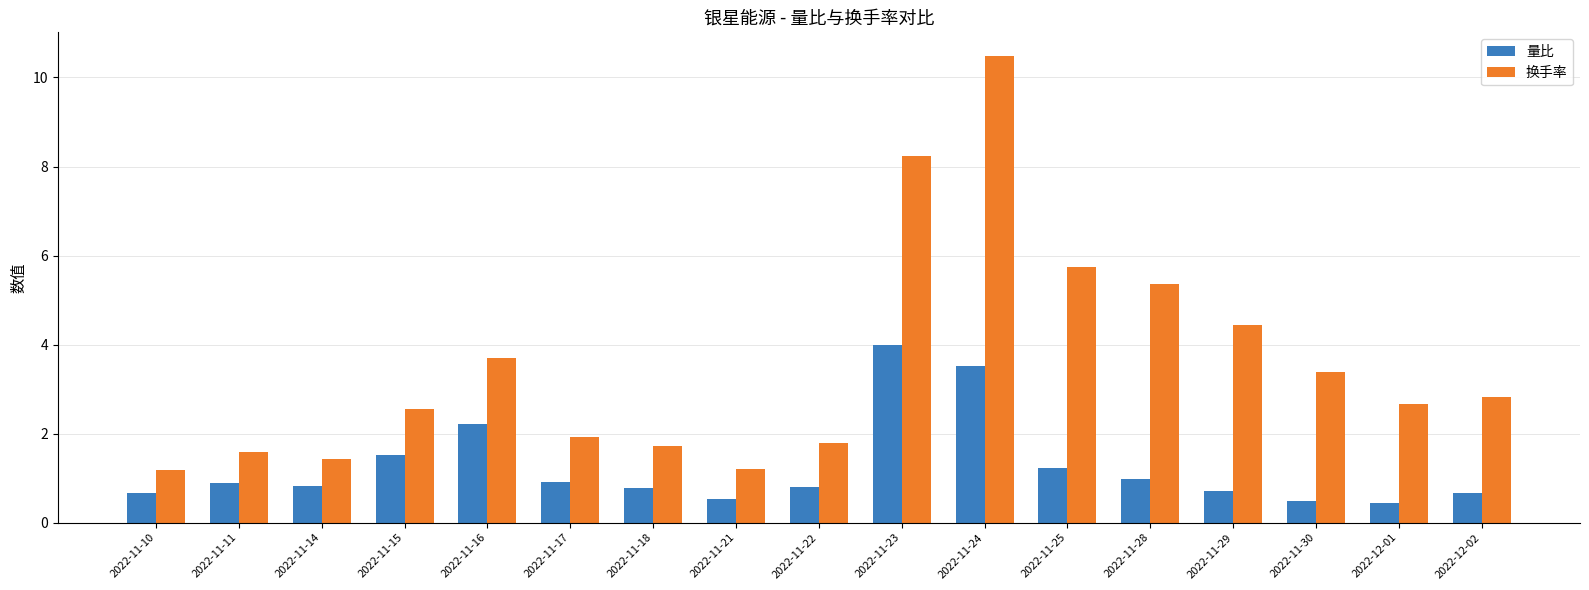

At how many categories does at least one series exceed 1?

17